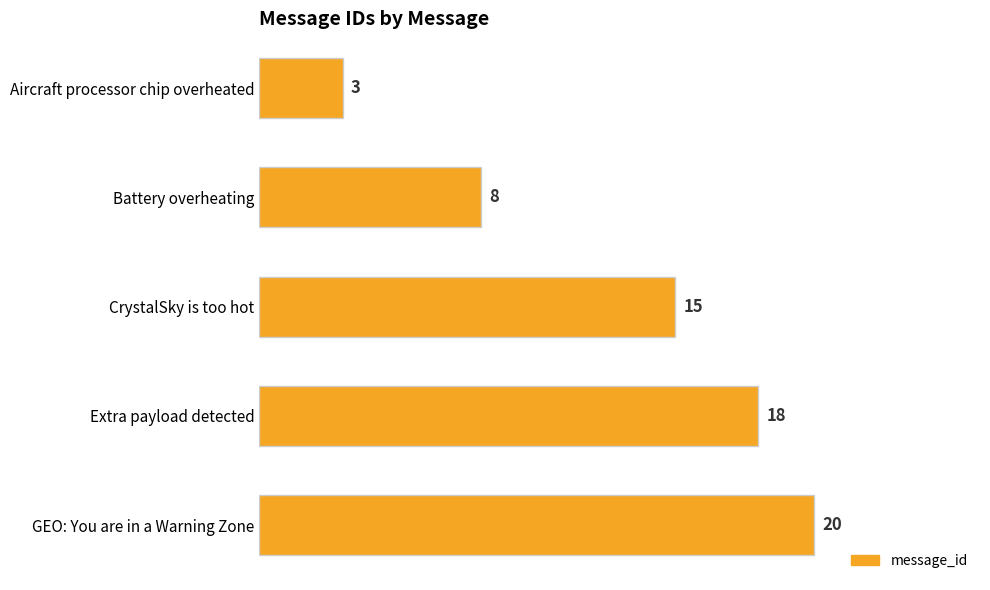

What is the difference between the maximum and minimum values?

17